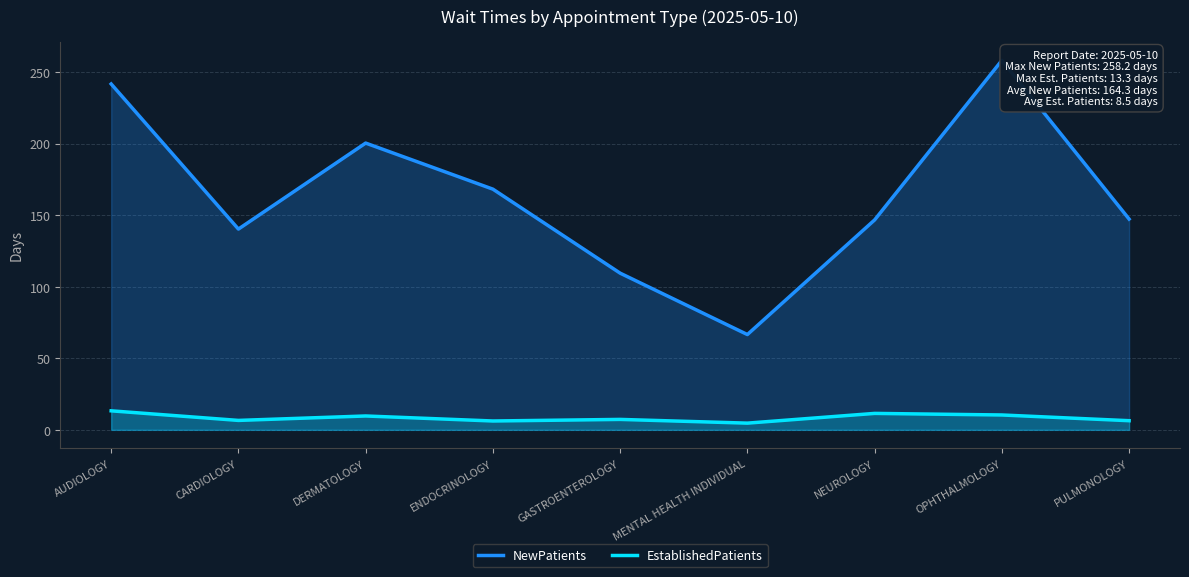

What is the label of the 9th point from the right?

AUDIOLOGY